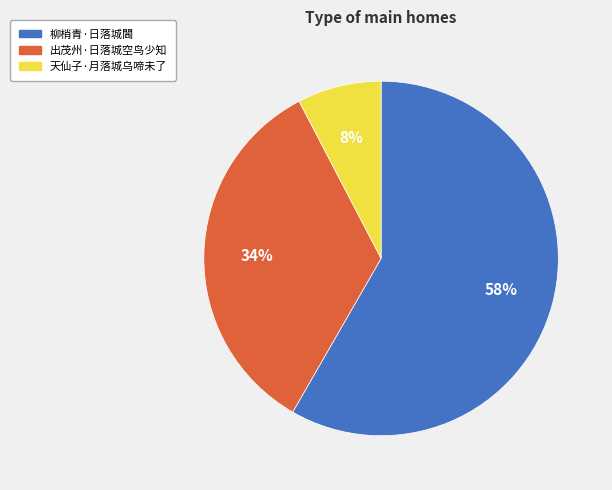

How many slices are in this pie chart?

3